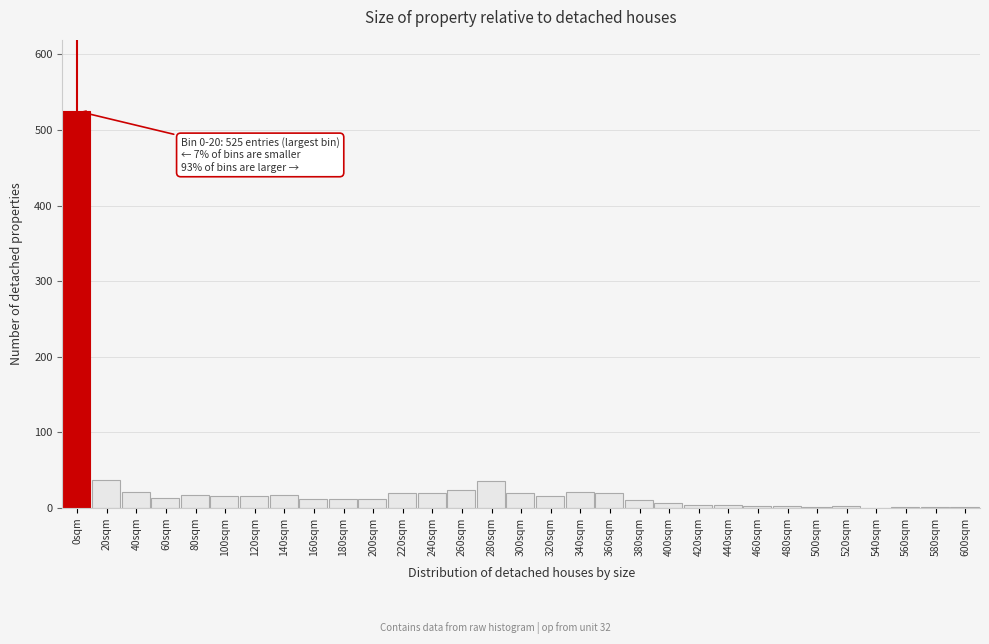

The value at 280sqm is 35. True or false?

True